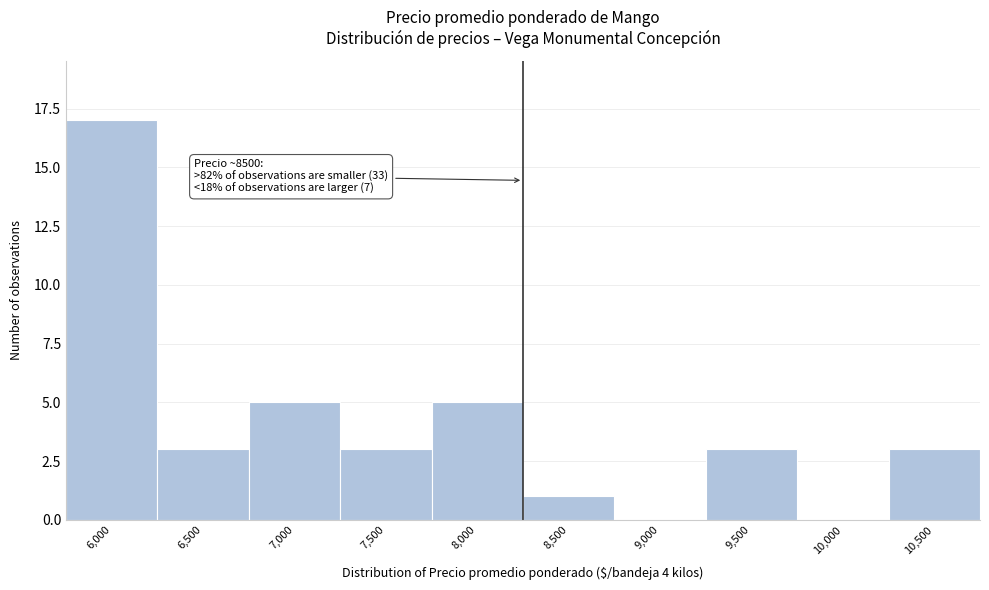

Reading left to right, extract all data points from this chart.

6,000=17	6,500=3	7,000=5	7,500=3	8,000=5	8,500=1	9,000=0	9,500=3	10,000=0	10,500=3